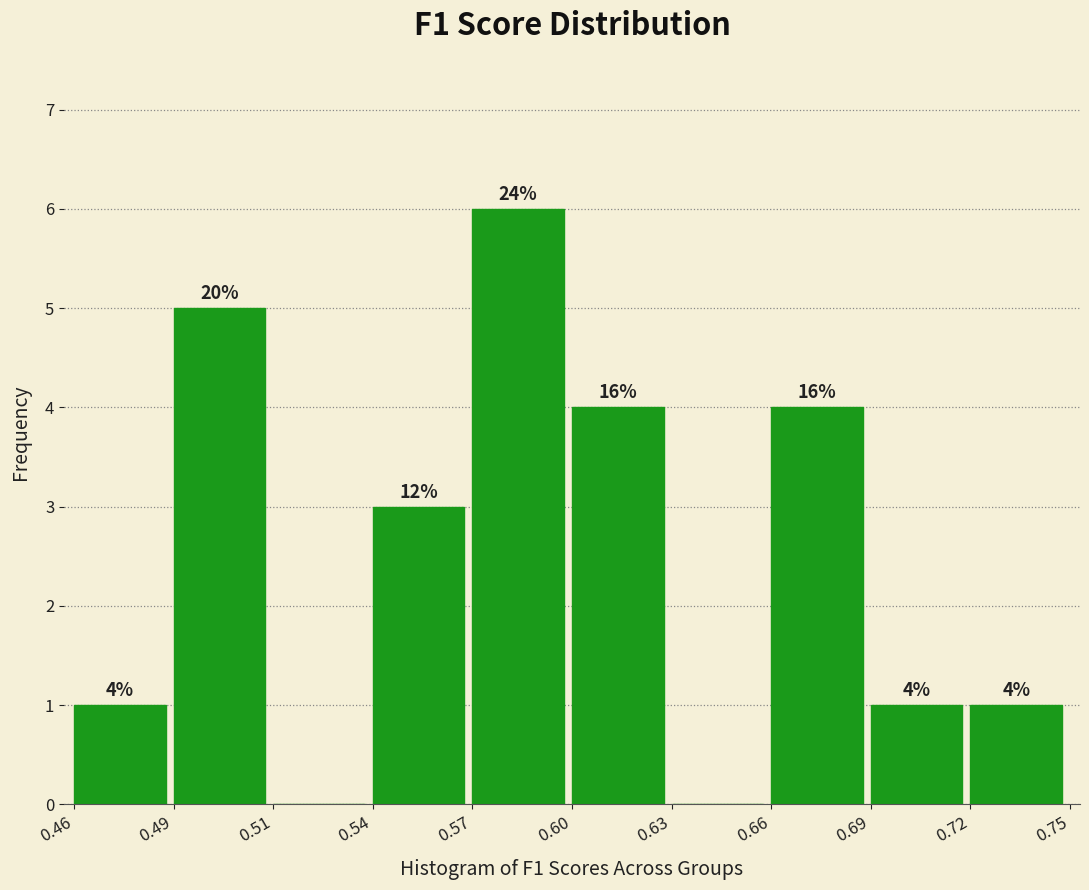

Are the bars horizontal?

No